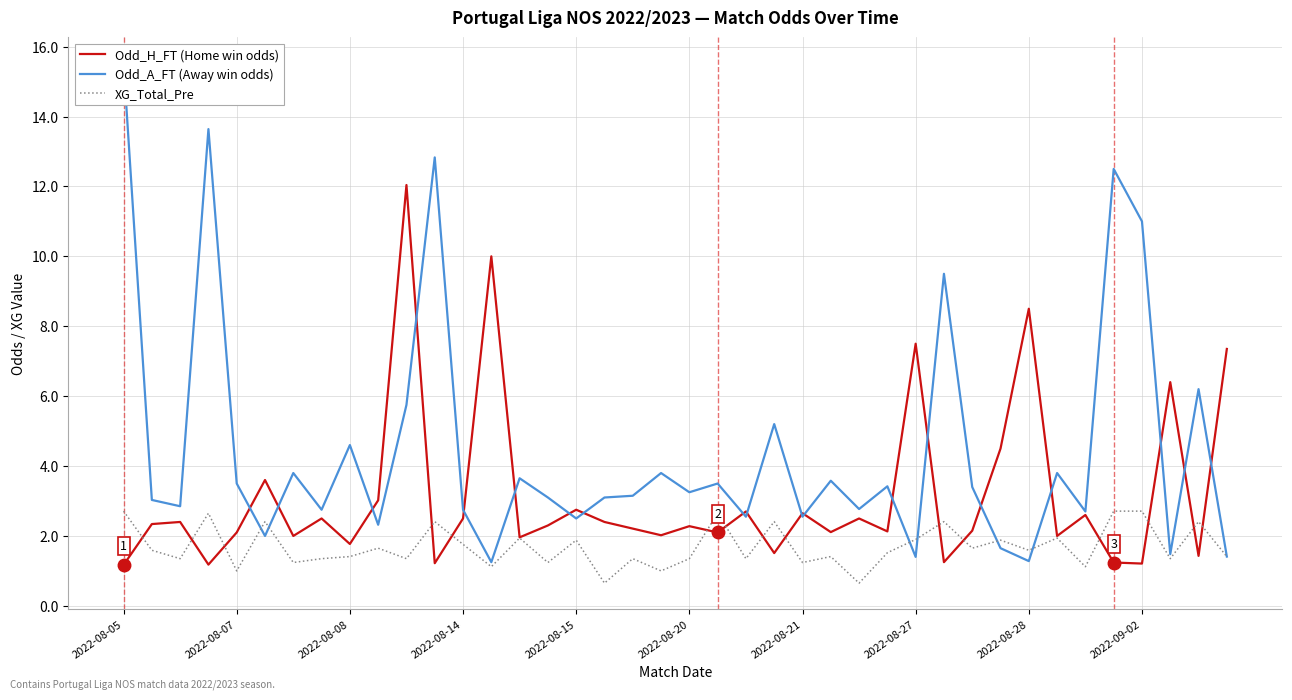

How many interior local valleys does the XG_Total_Pre series have?

15